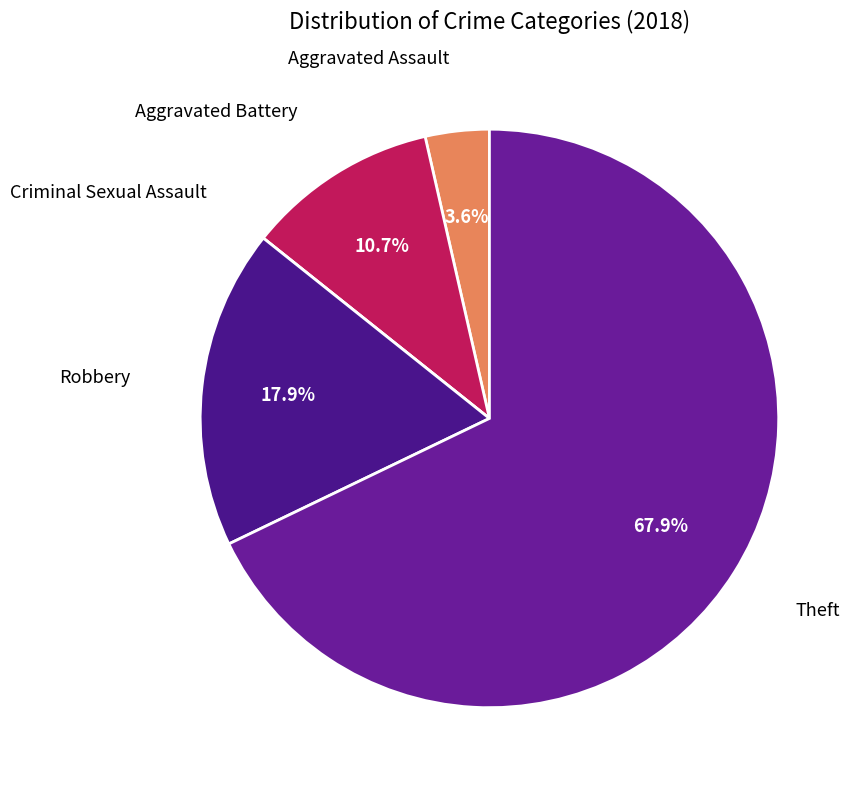

Does any single category account for the majority?

Yes